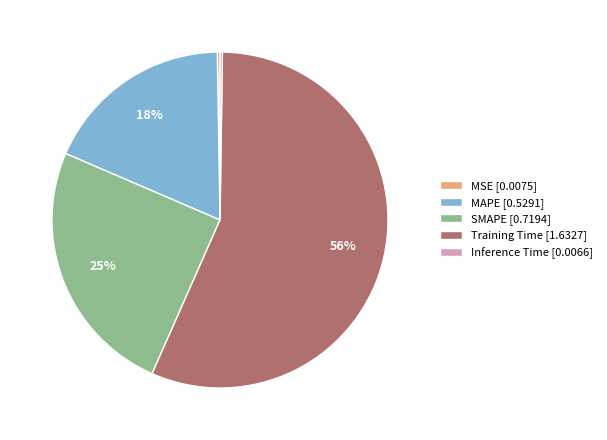

True or false: MAPE [0.5291] accounts for 31% of the total.

False